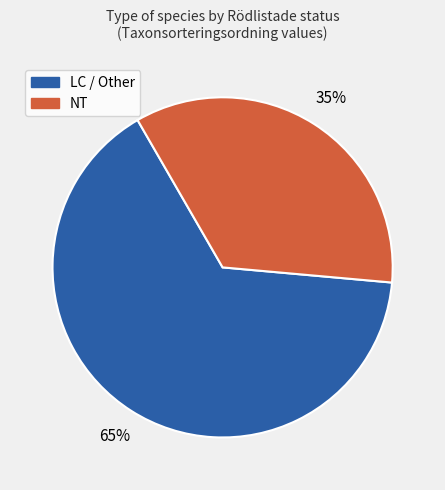

Does any single category account for the majority?

Yes